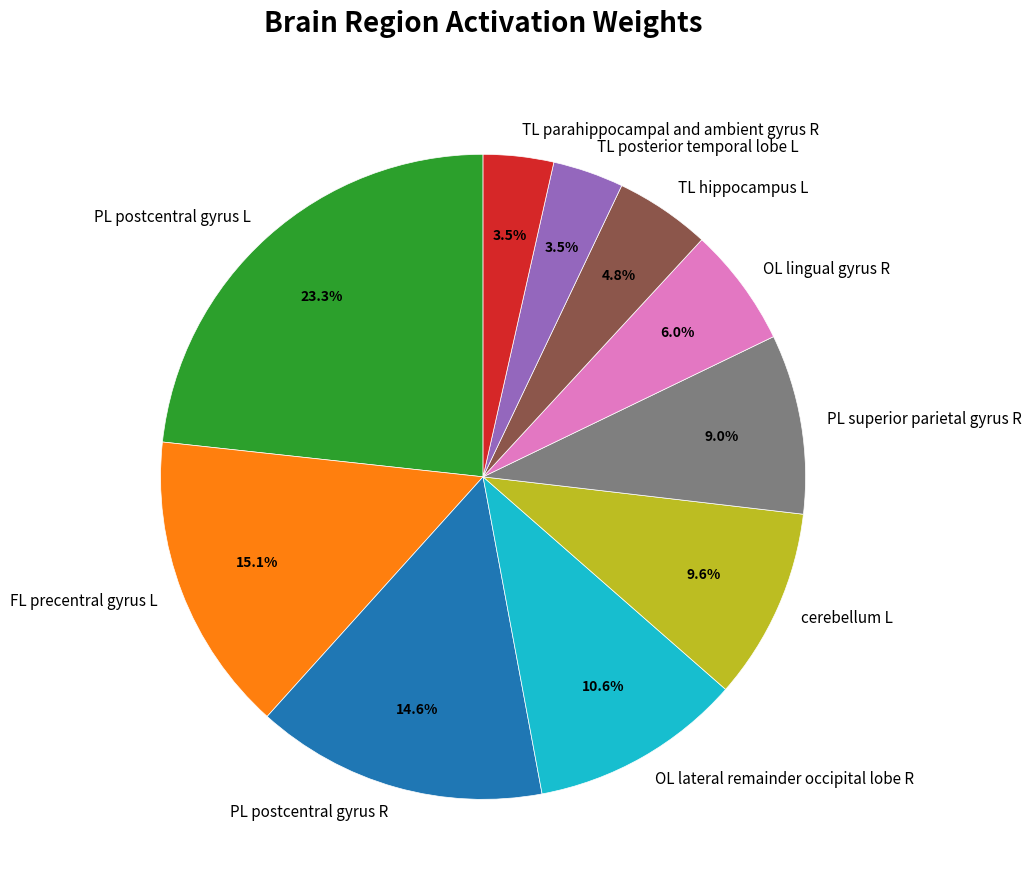

Does TL parahippocampal and ambient gyrus R represent more than half of the total?

No